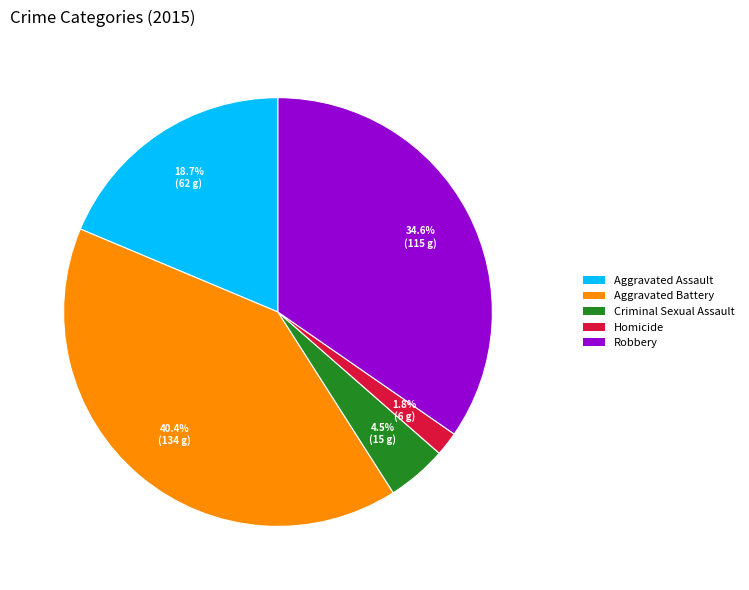

Is the sum of Aggravated Battery and Robbery greater than half?

Yes